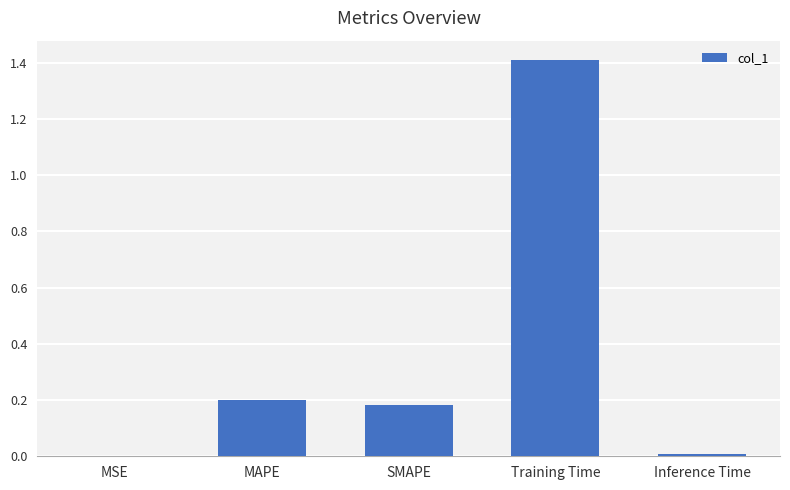

The chart shows a value of 0.0 at Inference Time. True or false?

True